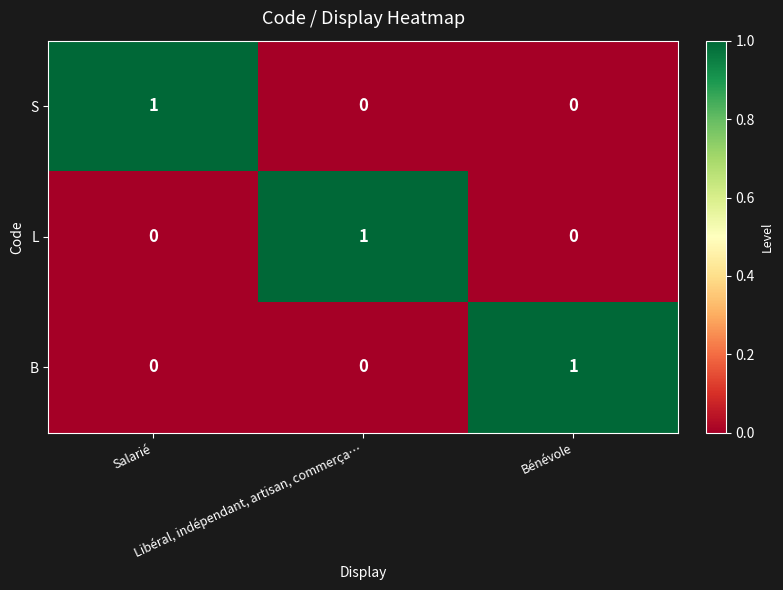

Count the B values in the range 0 to 1.

3